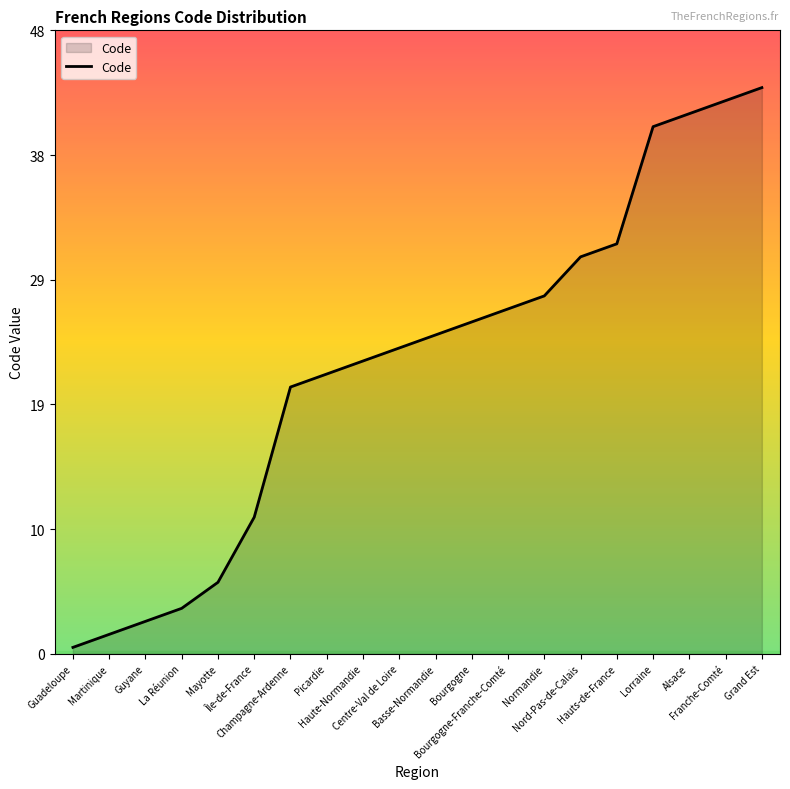

Between Bourgogne-Franche-Comté and Hauts-de-France, which is larger?

Hauts-de-France